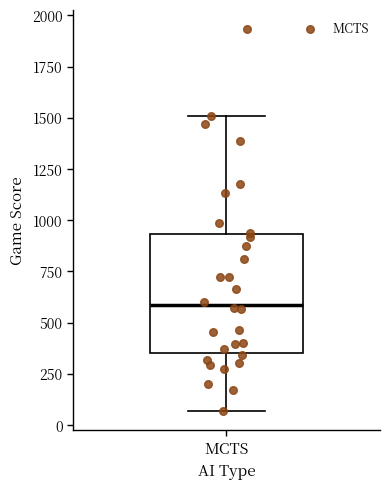

Read this box plot against the y-axis: the position of the median line, the range covered by the box, and the ends of both whiskers. The values are not printed on the chart, so give them approximately, as read against the axis.

median 600, box 350 to 950, whiskers 50 to 1500